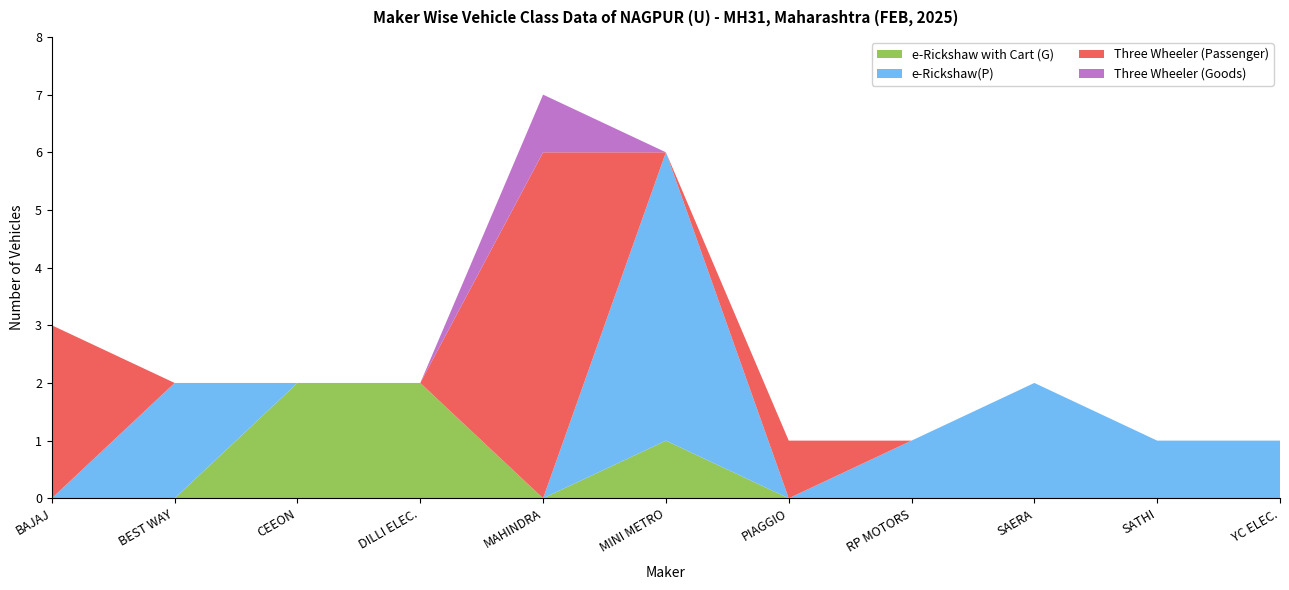

Reading left to right, list all the values displayed in this chart.

e-Rickshaw with Cart (G): BAJAJ AUTO LTD=0	BEST WAY AGENCIES PVT LTD=0	CEEON INDIA=2	DILLI ELECTRIC AUTO PVT LTD=2	MAHINDRA LAST MILE MOBILITY LTD=0	MINI METRO EV L.L.P=1	PIAGGIO VEHICLES PVT LTD=0	RP MOTORS=0	SAERA ELECTRIC AUTO PVT LTD=0	SATHI MOTORS ELECTRIC VEHICLE PVT LTD=0	YC ELECTRIC VEHICLE=0
e-Rickshaw(P): BAJAJ AUTO LTD=0	BEST WAY AGENCIES PVT LTD=2	CEEON INDIA=0	DILLI ELECTRIC AUTO PVT LTD=0	MAHINDRA LAST MILE MOBILITY LTD=0	MINI METRO EV L.L.P=5	PIAGGIO VEHICLES PVT LTD=0	RP MOTORS=1	SAERA ELECTRIC AUTO PVT LTD=2	SATHI MOTORS ELECTRIC VEHICLE PVT LTD=1	YC ELECTRIC VEHICLE=1
Three Wheeler (Passenger): BAJAJ AUTO LTD=3	BEST WAY AGENCIES PVT LTD=0	CEEON INDIA=0	DILLI ELECTRIC AUTO PVT LTD=0	MAHINDRA LAST MILE MOBILITY LTD=6	MINI METRO EV L.L.P=0	PIAGGIO VEHICLES PVT LTD=1	RP MOTORS=0	SAERA ELECTRIC AUTO PVT LTD=0	SATHI MOTORS ELECTRIC VEHICLE PVT LTD=0	YC ELECTRIC VEHICLE=0
Three Wheeler (Goods): BAJAJ AUTO LTD=0	BEST WAY AGENCIES PVT LTD=0	CEEON INDIA=0	DILLI ELECTRIC AUTO PVT LTD=0	MAHINDRA LAST MILE MOBILITY LTD=1	MINI METRO EV L.L.P=0	PIAGGIO VEHICLES PVT LTD=0	RP MOTORS=0	SAERA ELECTRIC AUTO PVT LTD=0	SATHI MOTORS ELECTRIC VEHICLE PVT LTD=0	YC ELECTRIC VEHICLE=0